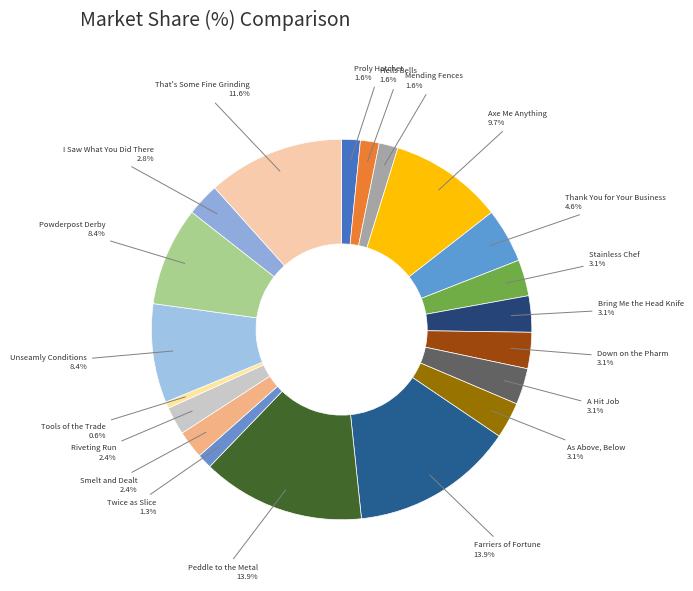

How many slices are in this pie chart?

20